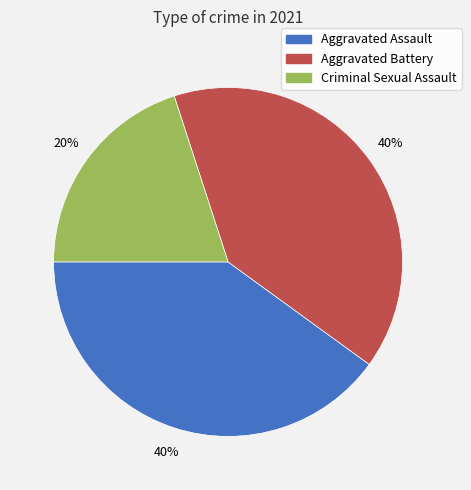

Is there a majority slice in this chart?

No